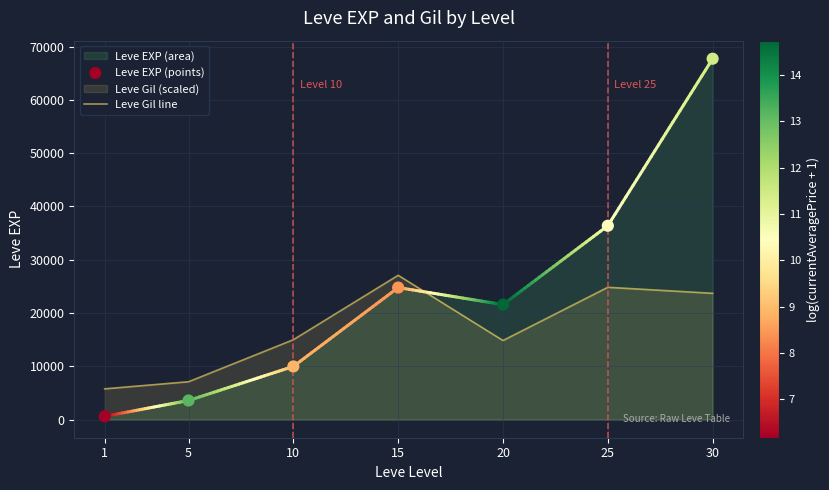

What is the lowest value of the Leve Gil line series?

5787.1